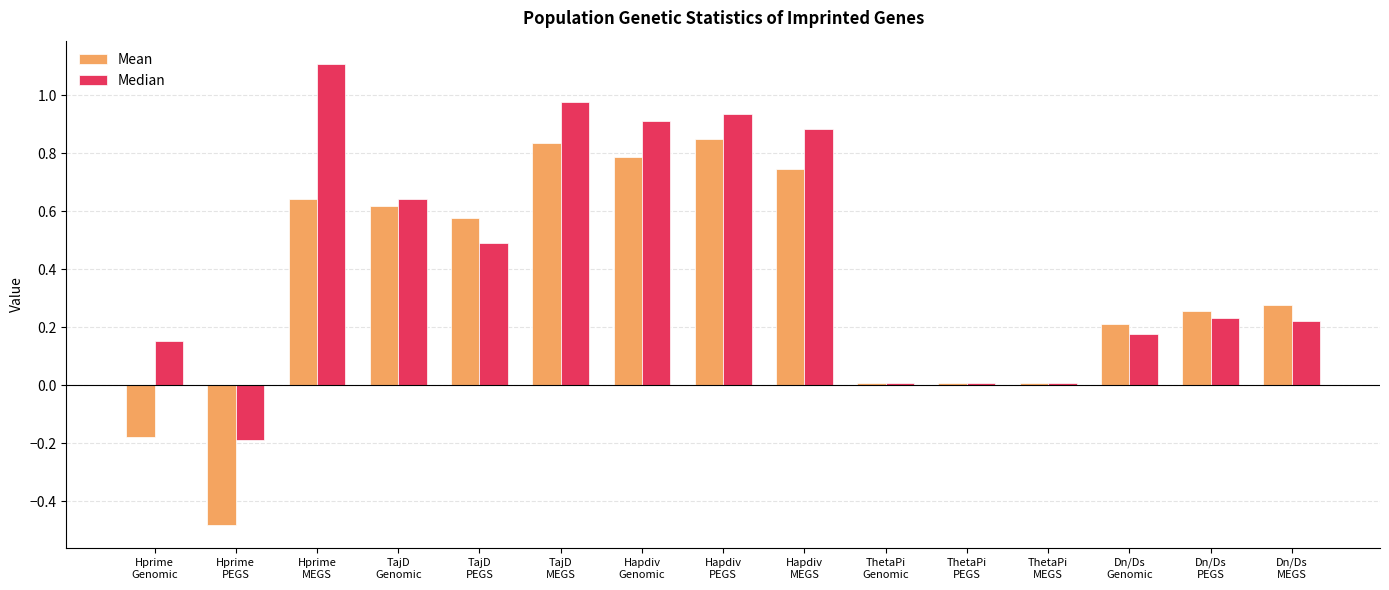

True or false: Mean has a value of 0.4 at Dn/Ds
PEGS.

False